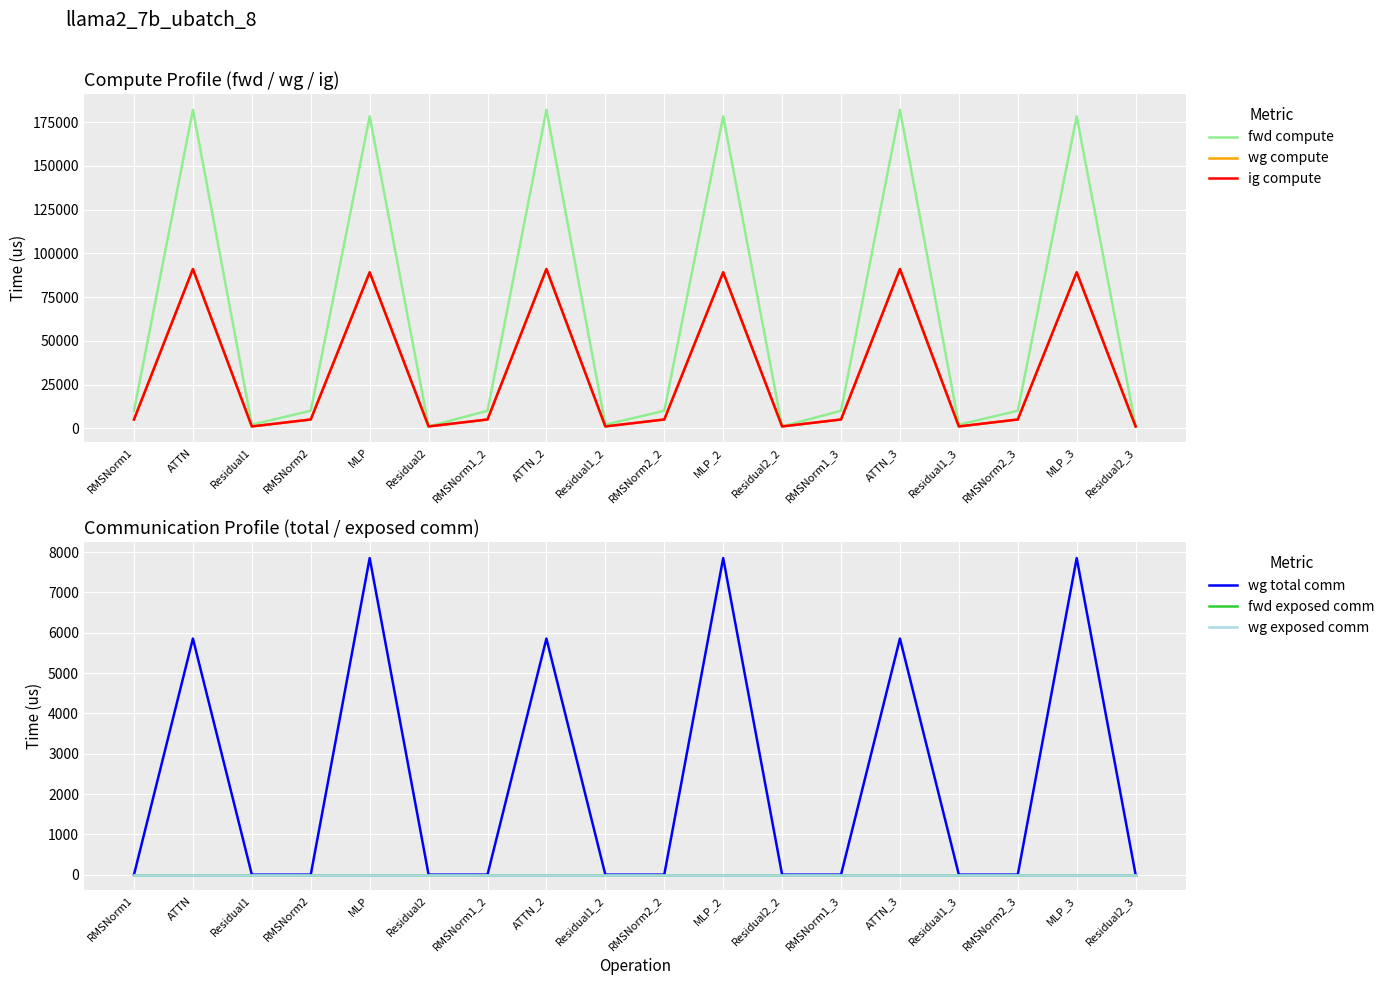

Where is the first local minimum for fwd compute?

Residual1